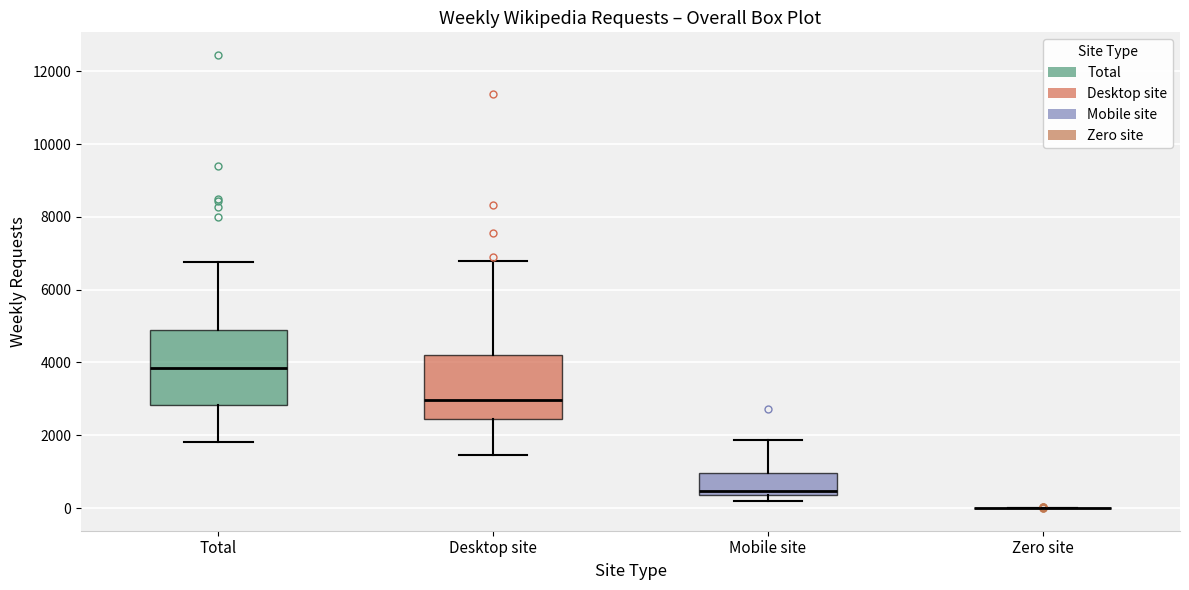

Where does the upper whisker of the box for Mobile site end on the y-axis? The values are not printed on the chart, so give them approximately, as read against the axis.

1800